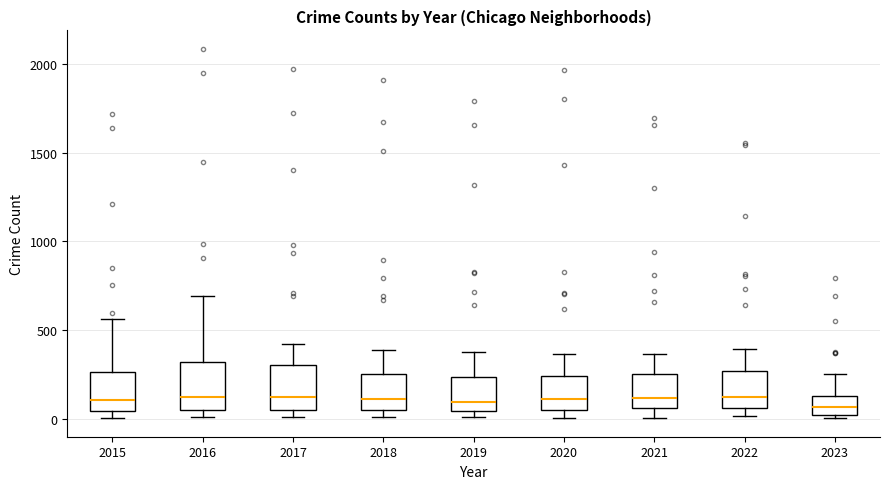

Where does the upper whisker of the box at x = 2017 end on the y-axis? The values are not printed on the chart, so give them approximately, as read against the axis.

400